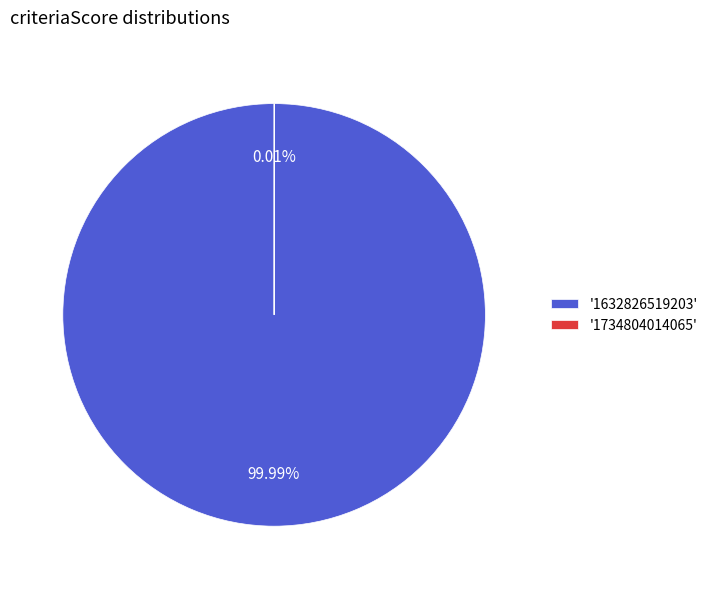

Which category has the smallest portion of the pie?

1734804014065